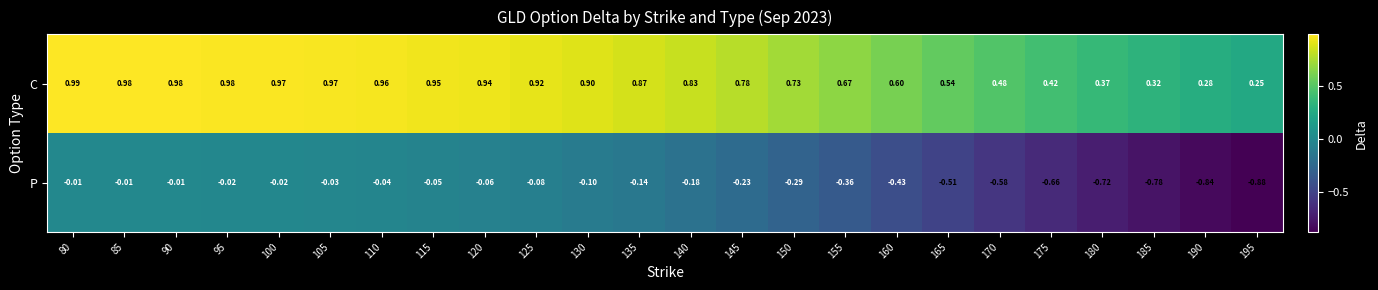

At 80, list the series in order from largest to smallest.

C, P